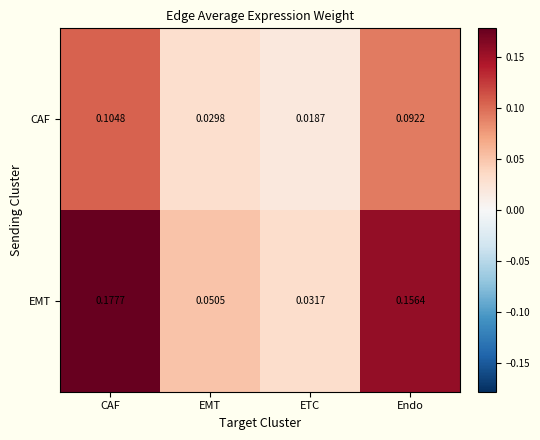

Rank the series by their maximum value, from lowest to highest.

CAF, EMT